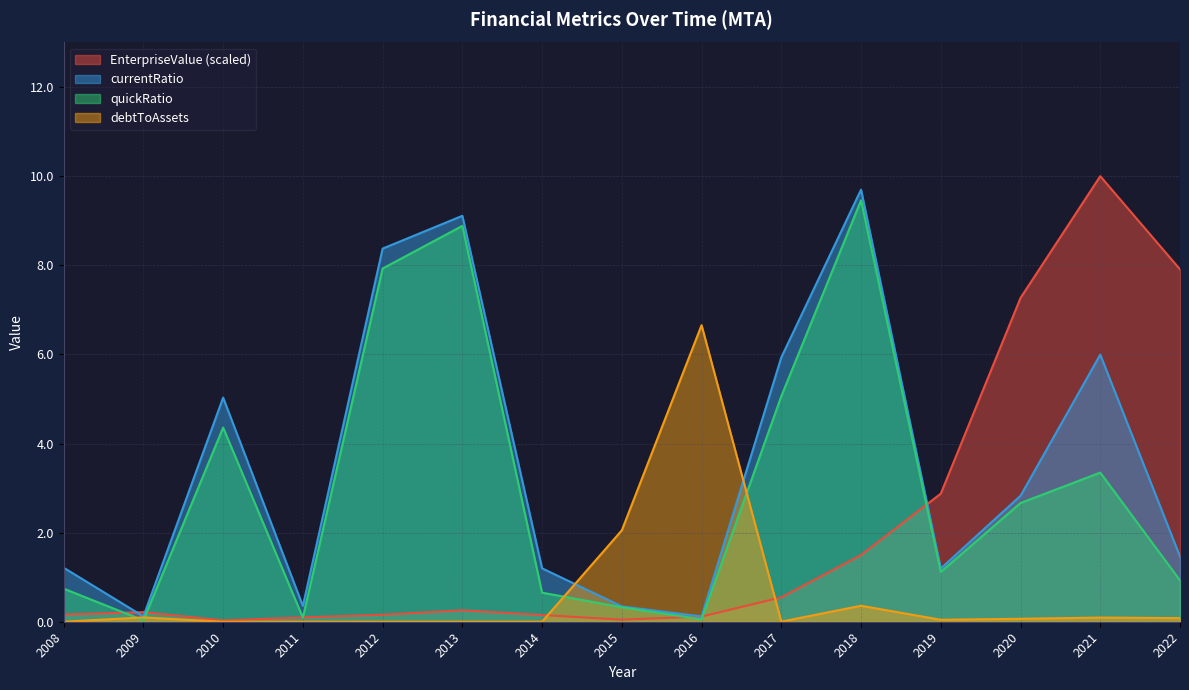

Rank the series by their average value, from highest to lowest.

currentRatio, quickRatio, EnterpriseValue (scaled), debtToAssets